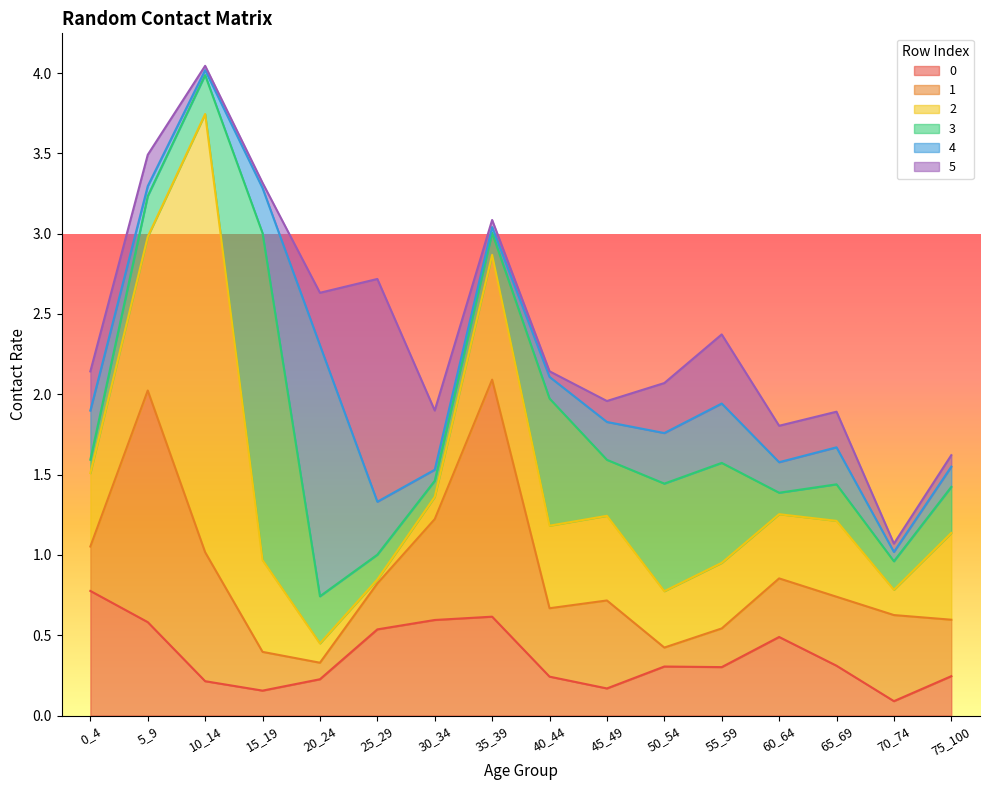

At which label is 1 closest to 0?

20_24